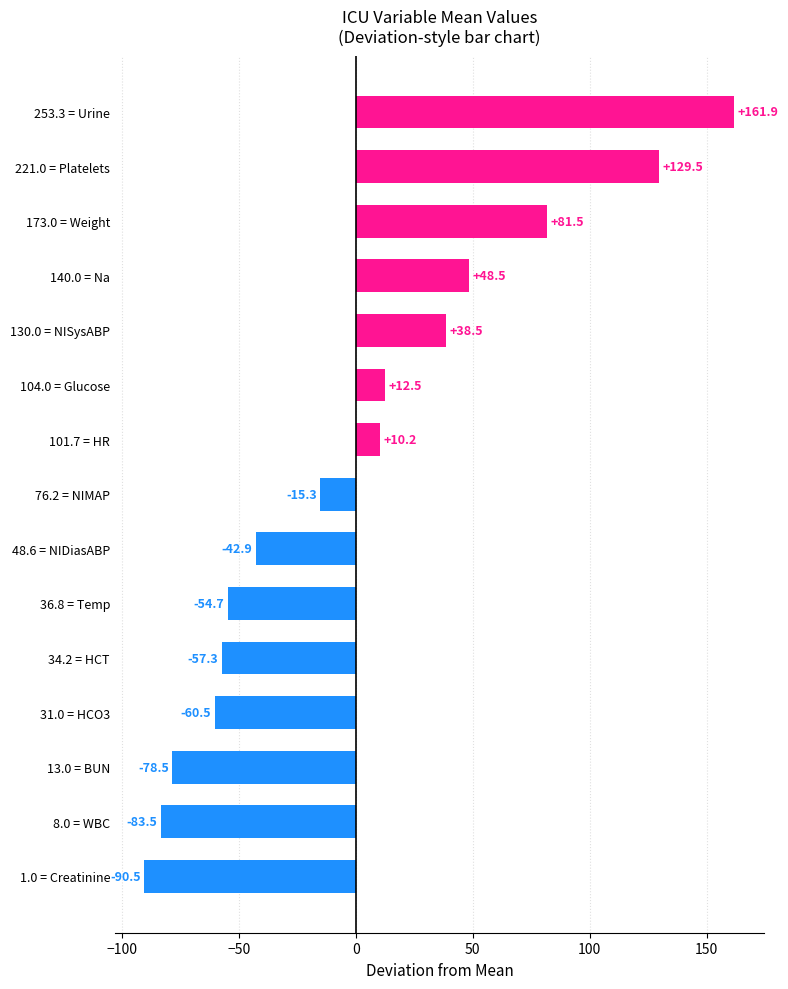

At which category does the chart reach its peak across all series?

253.3 = Urine